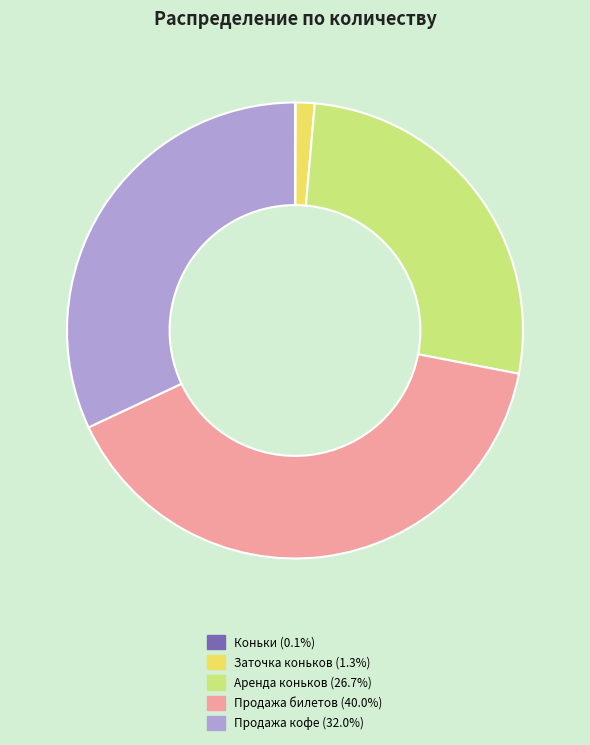

Combined, do Аренда коньков and Продажа билетов account for over 50%?

Yes